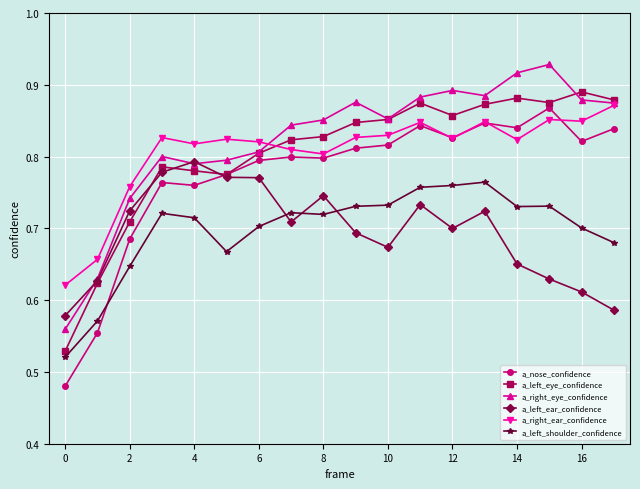

How many a_right_eye_confidence values are between 0 and 1?

18